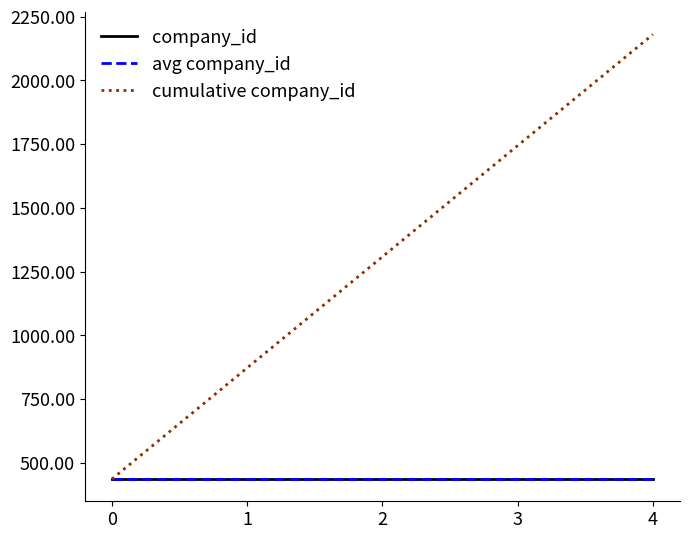

Which series has the largest total across all categories?

cumulative company_id